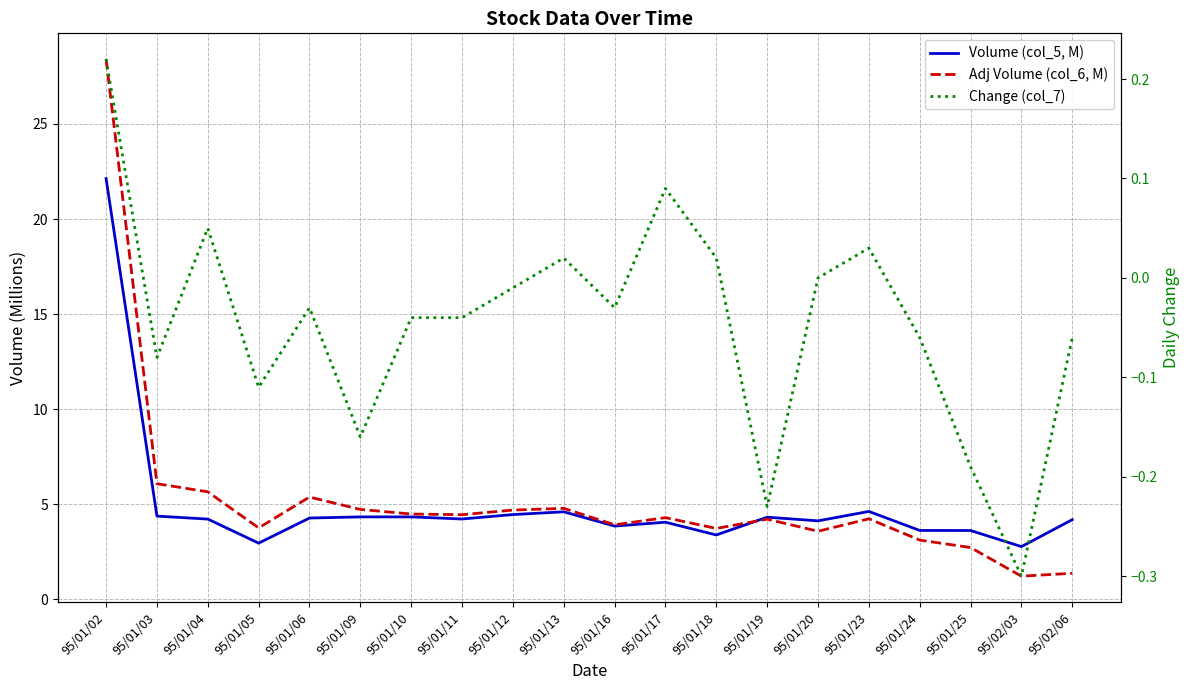

Where is Volume (col_5, M) nearest to the value 12?

95/01/23